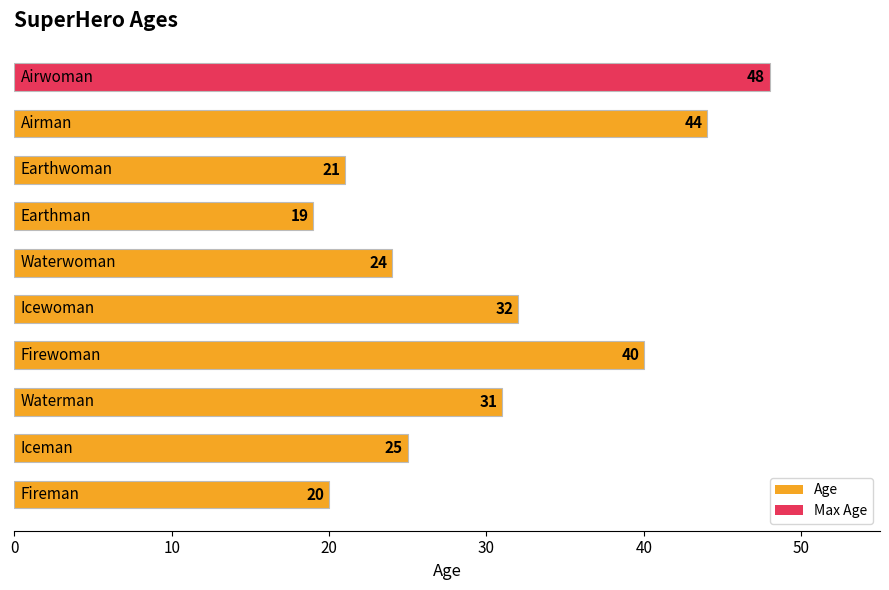

Reading bottom to top, what are all the values shown in this chart?

20	25	31	40	32	24	19	21	44	48